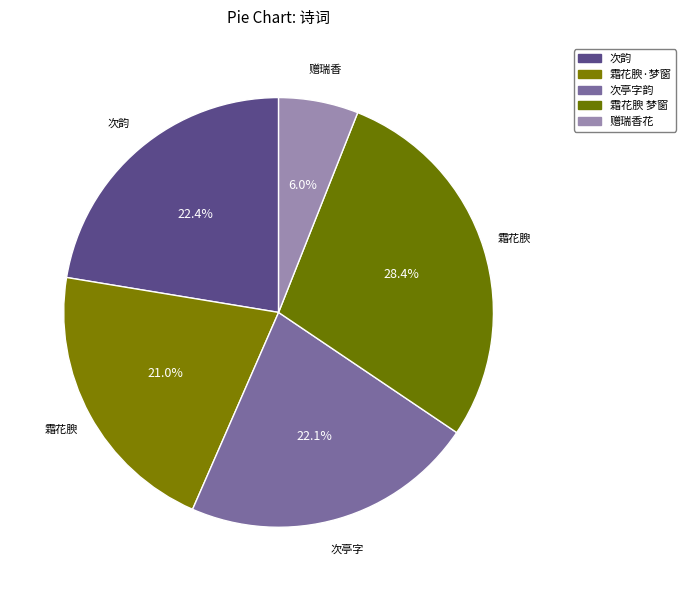

To the nearest percent, what is the difference between the largest and smallest slice percentages?

22%